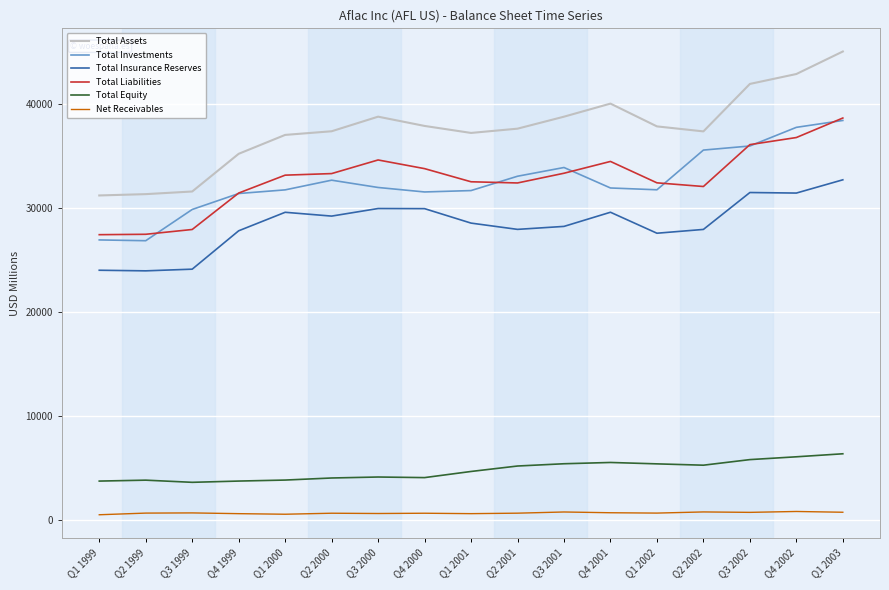

What is the spread (max minus min) of values at Q3 1999?

30891